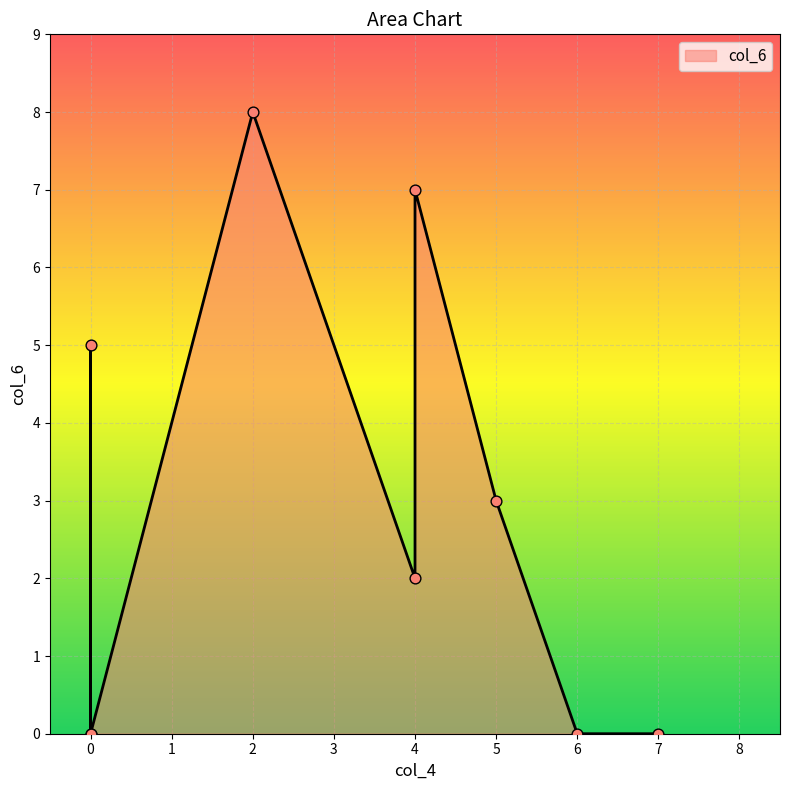

Between 1 and 7, which is larger?

1